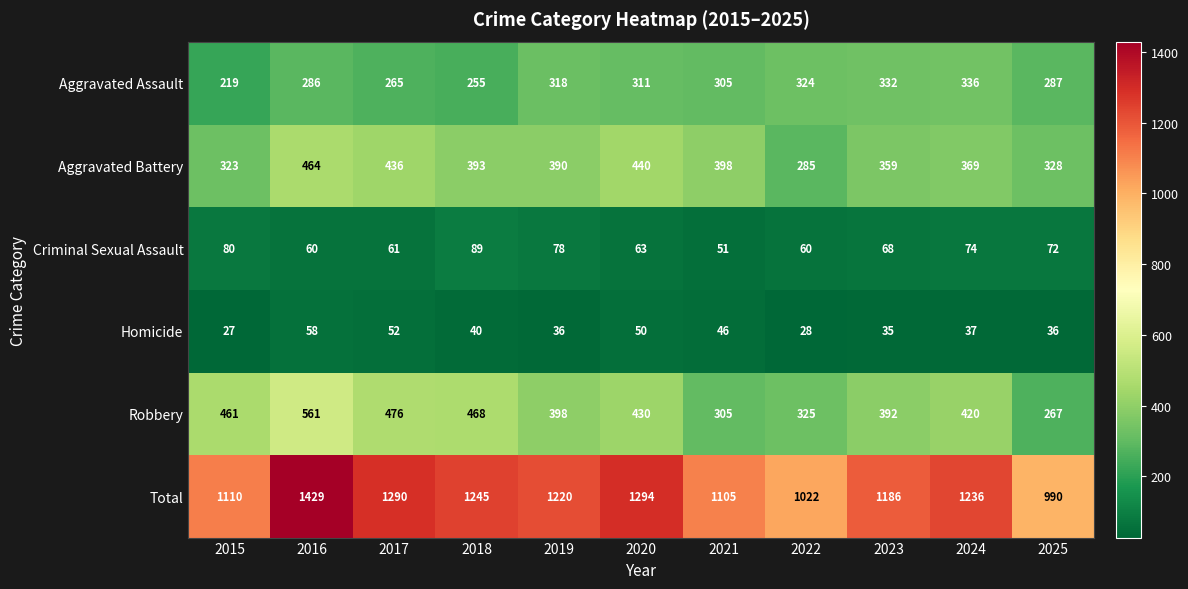

Which series has the widest spread of values?

Total